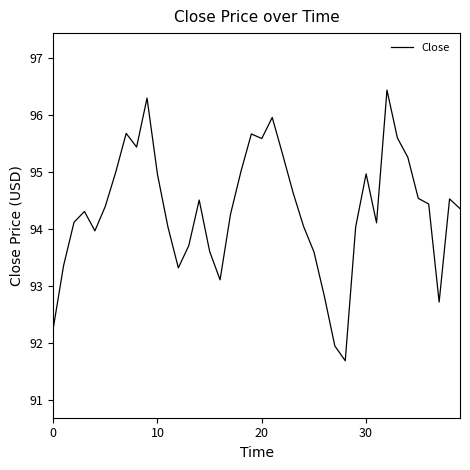

What is the greatest value displayed?

96.4